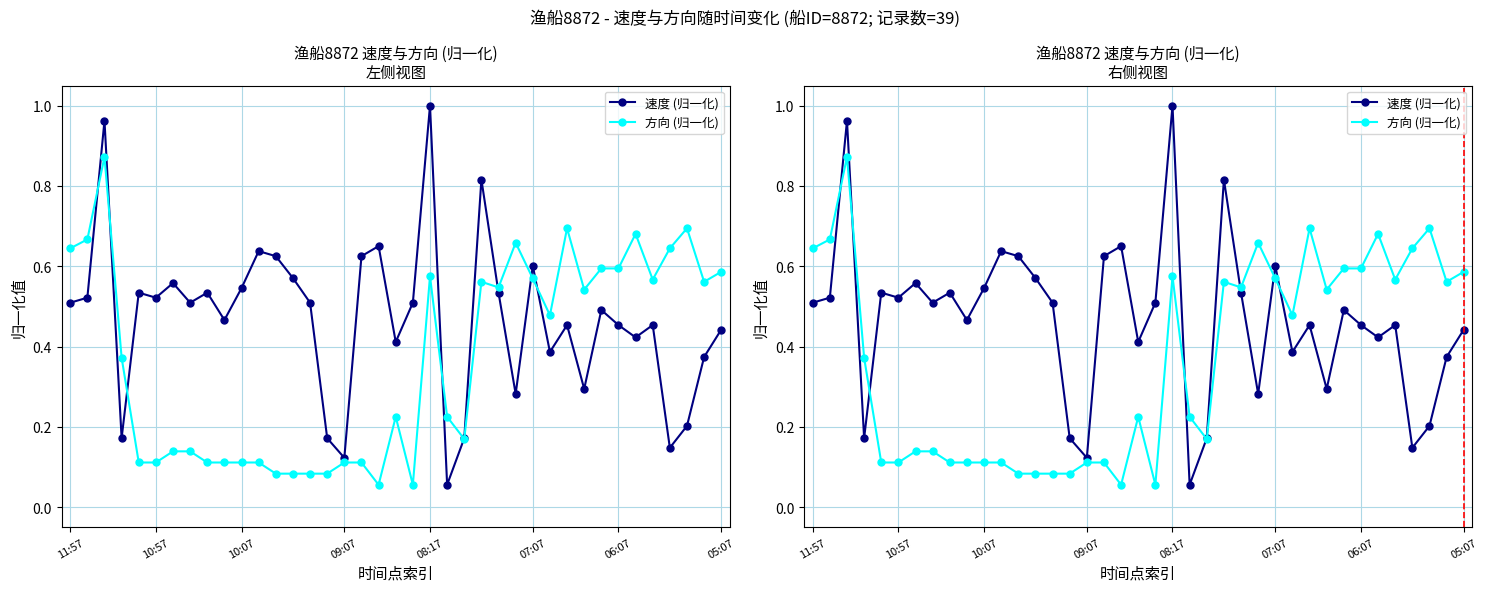

How many times do 速度 (归一化) and 方向 (归一化) cross each other?

8